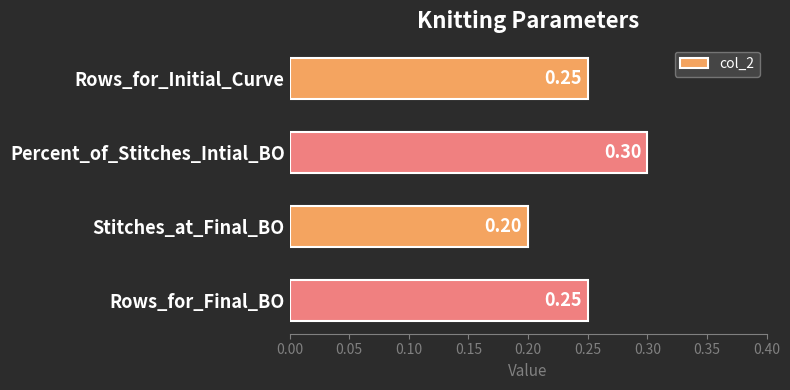

Which label corresponds to the smallest value in the chart?

Stitches_at_Final_BO